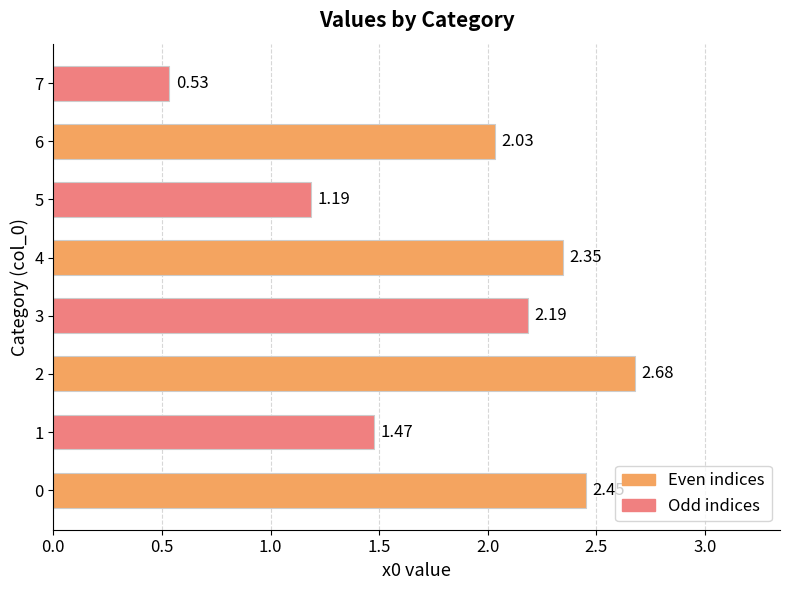

What is the sum of all values?

14.9